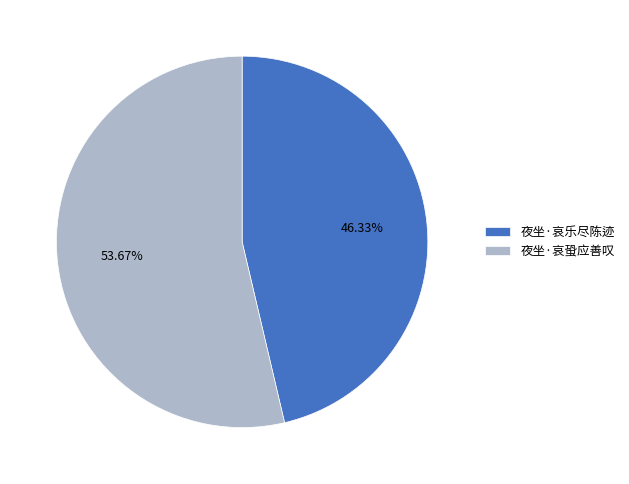

What is the ratio of the value at 夜坐·哀蛩应善叹 to the value at 夜坐·哀乐尽陈迹?

1.2